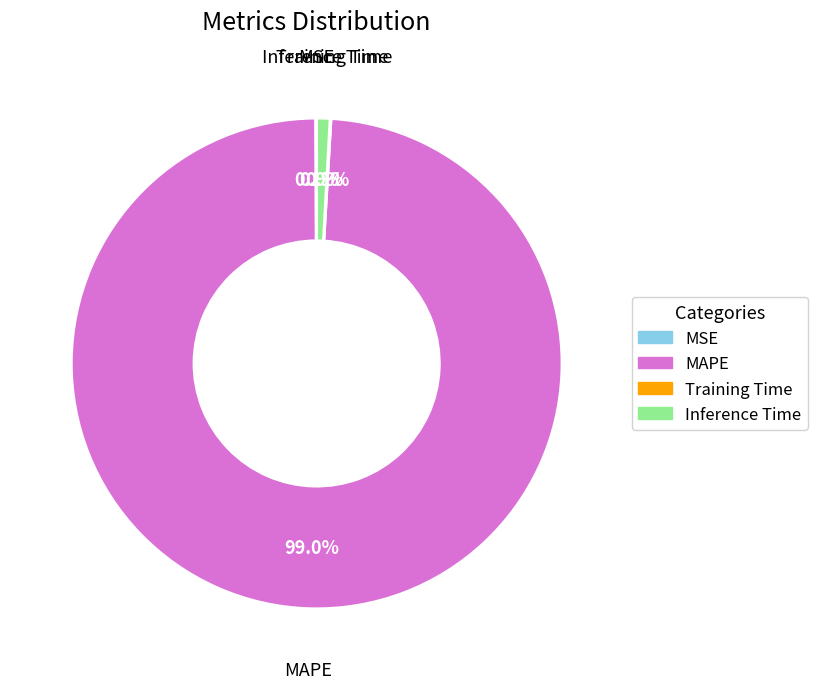

Which slice is the largest?

MAPE